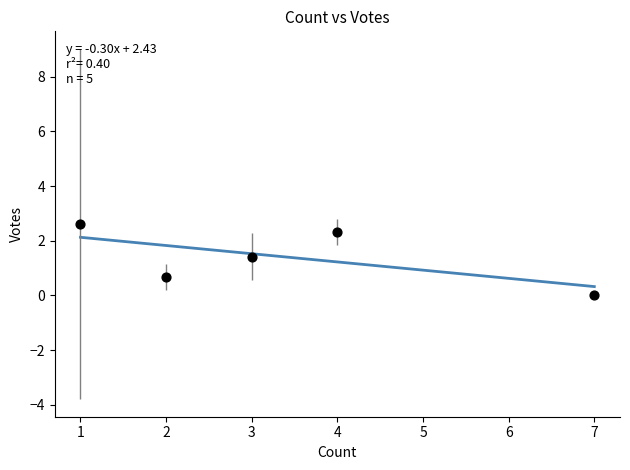

What is the range of X values (max minus min)?

6.0